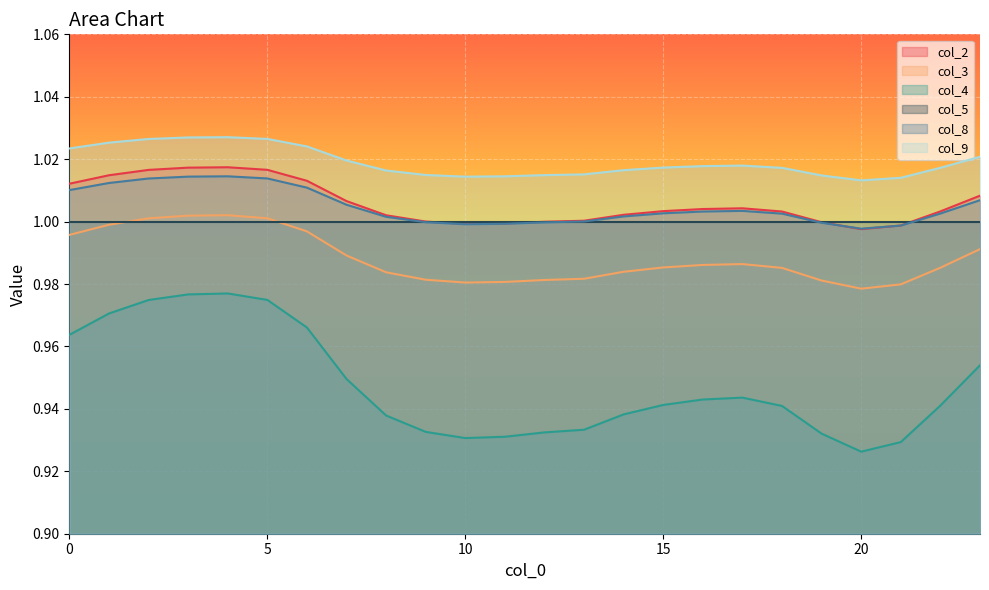

Where is the first local maximum for col_9?

4